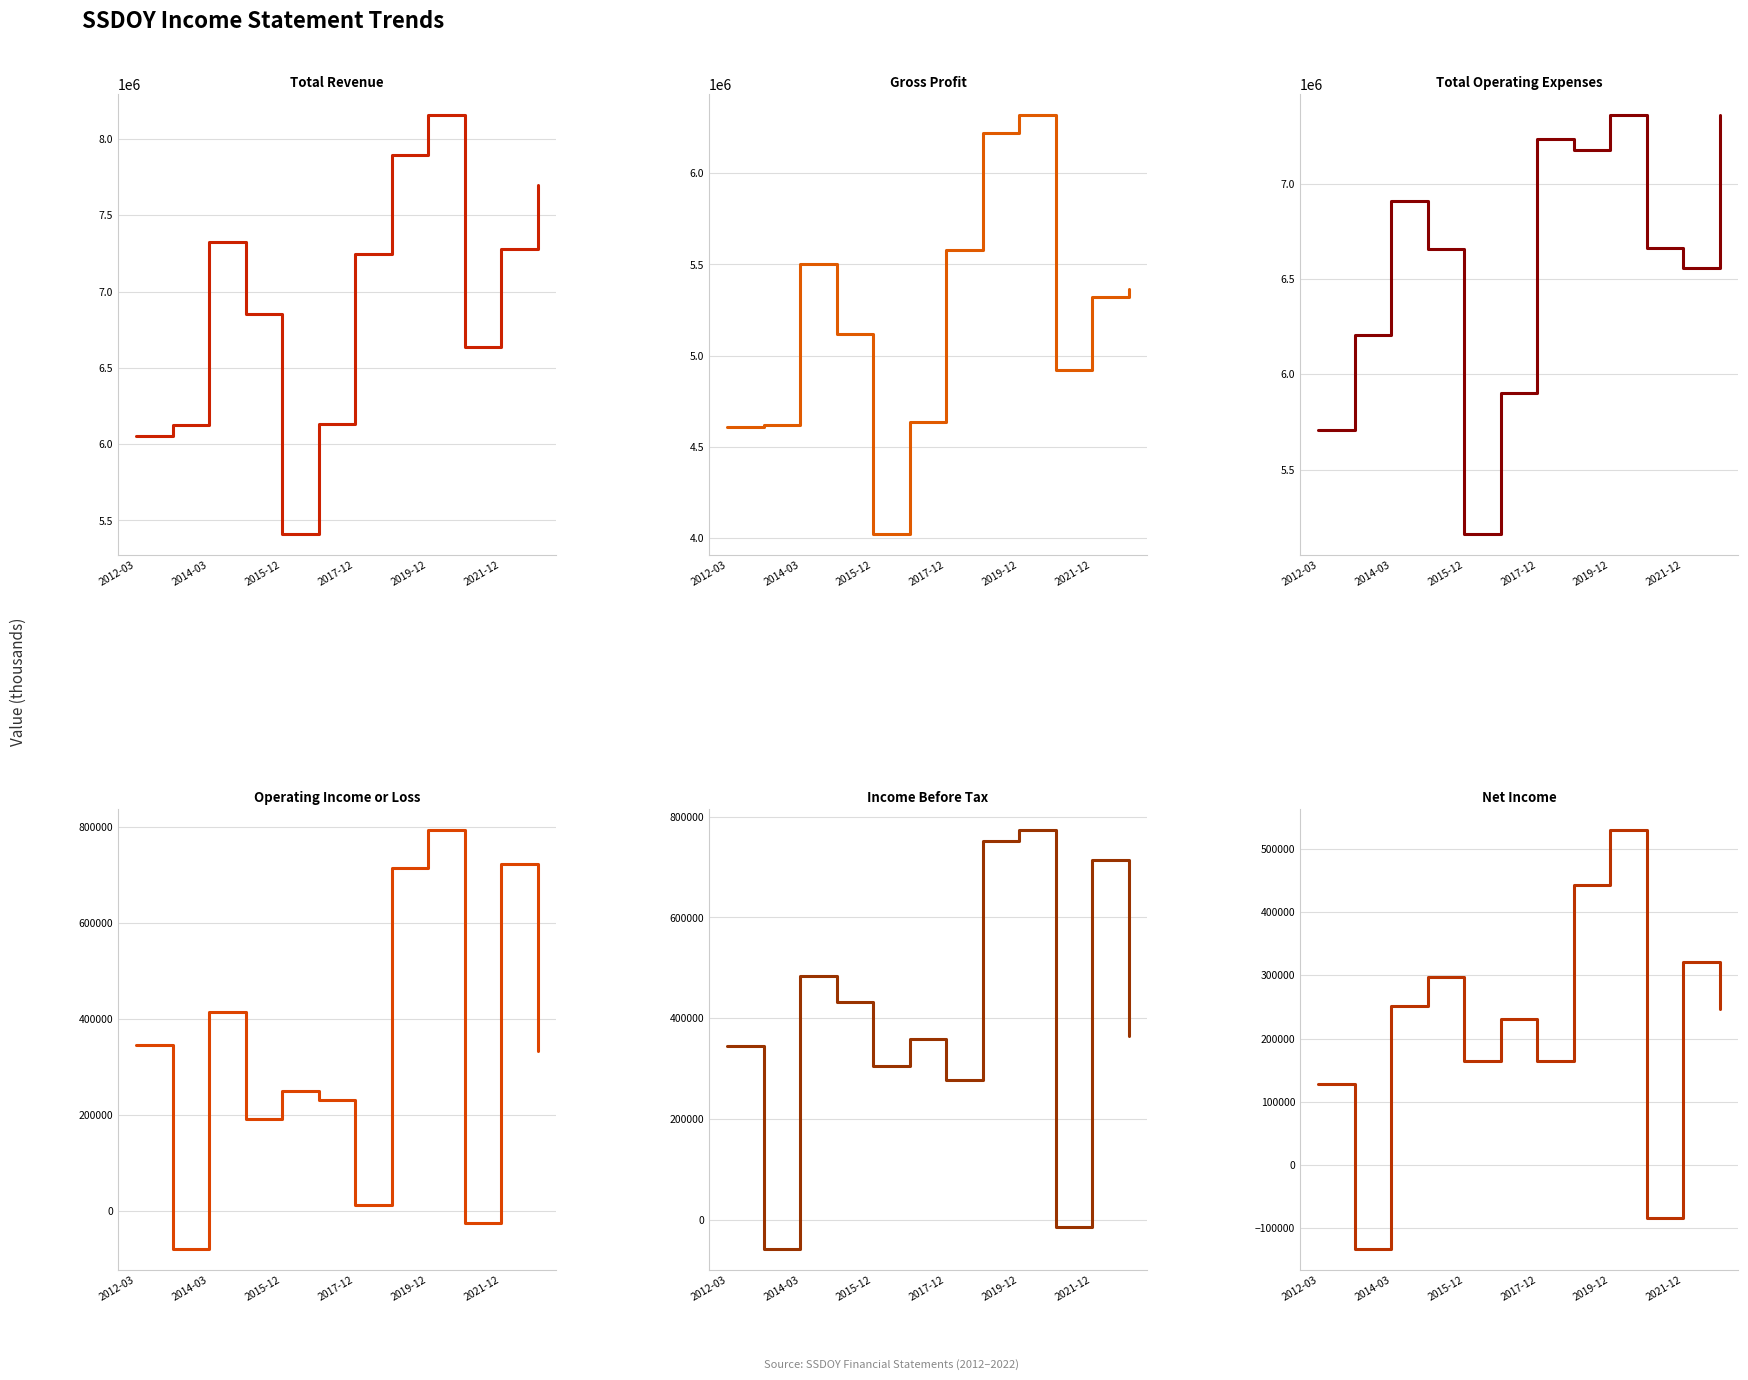

Rank the series by their maximum value, from highest to lowest.

Total Revenue, Total Operating Expenses, Gross Profit, Operating Income or Loss, Income Before Tax, Net Income